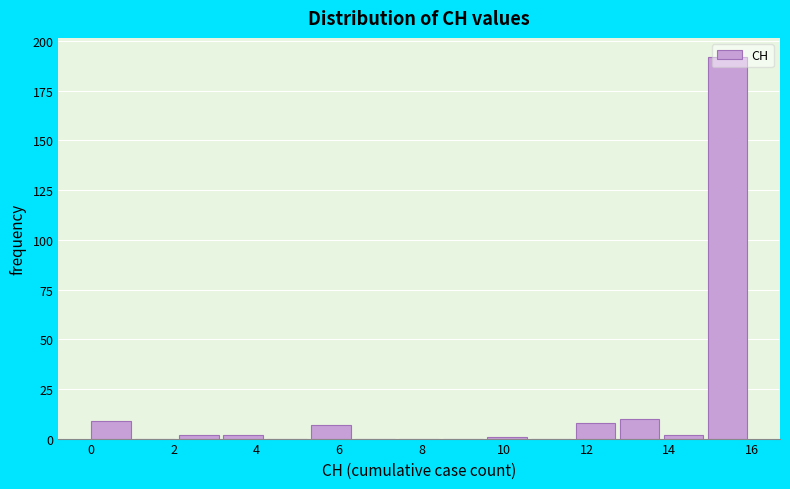

Reading left to right, transcribe this chart: for each bar, give the range it covers on the x-axis and its height. Neither the bar edges nor the heights are printed on the chart, so give them approximately, as read against the axes.

0.0 to 1.0: 10
1.0 to 2.2: 0
2.2 to 3.2: under 5
3.2 to 4.2: under 5
4.2 to 5.4: 0
5.4 to 6.4: 5
6.4 to 7.4: 0
7.4 to 8.6: 0
8.6 to 9.6: 0
9.6 to 10.6: under 5
10.6 to 11.8: 0
11.8 to 12.8: 10
12.8 to 13.8: 10
13.8 to 15.0: under 5
15.0 to 16.0: 190